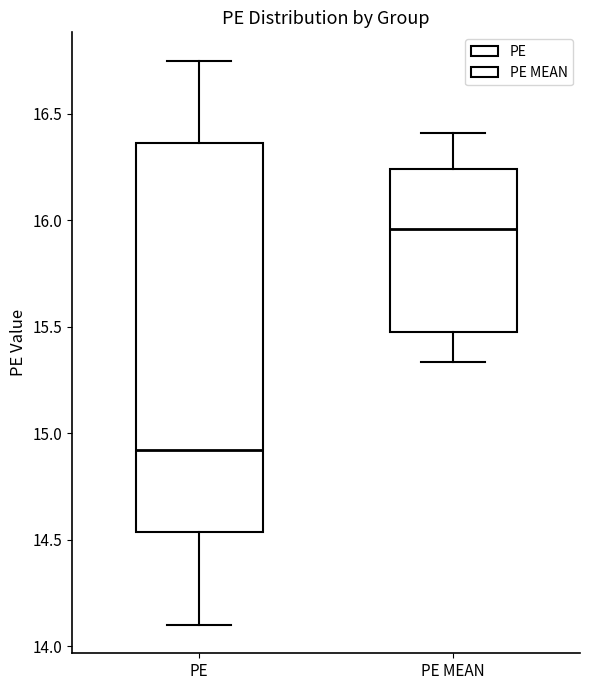

Where is the lower edge of the box for PE on the y-axis? The values are not printed on the chart, so give them approximately, as read against the axis.

14.55